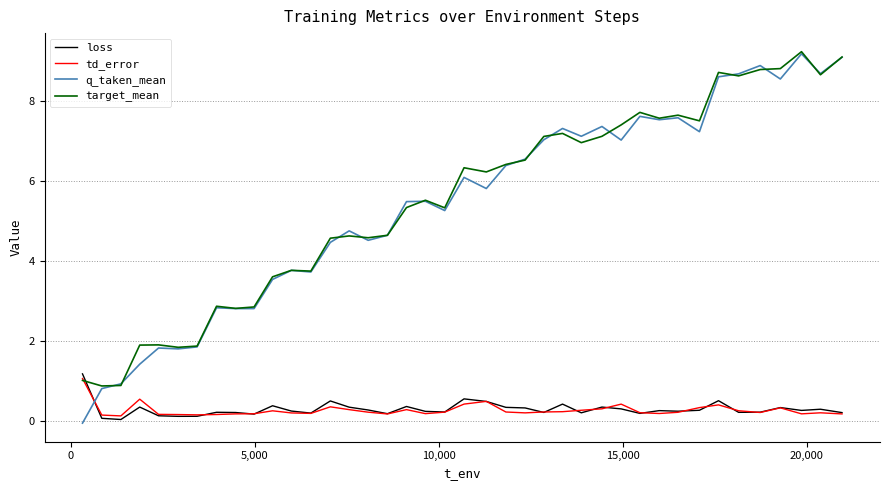

What is the lowest value of the target_mean series?

0.9